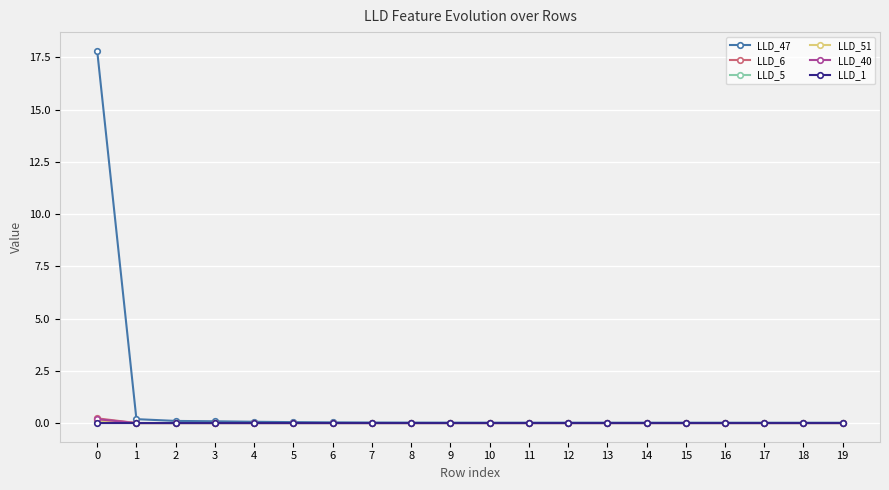

Which series has the largest range (max minus min)?

LLD_47